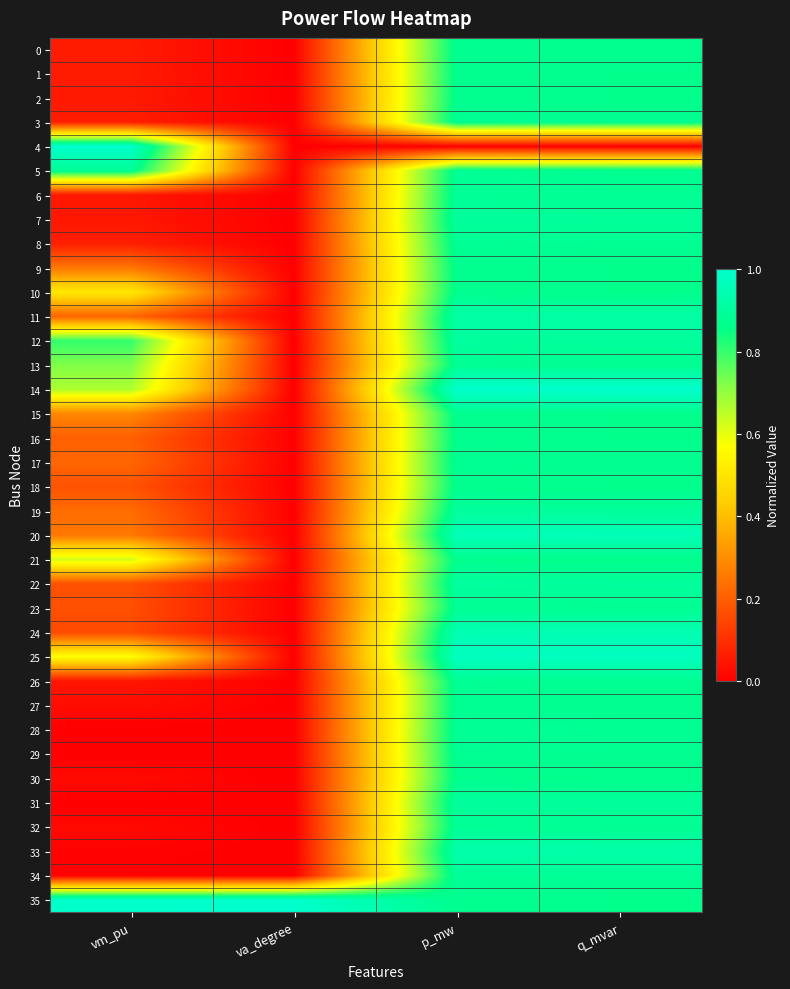

What is the spread (max minus min) of values at vm_pu?

1.0